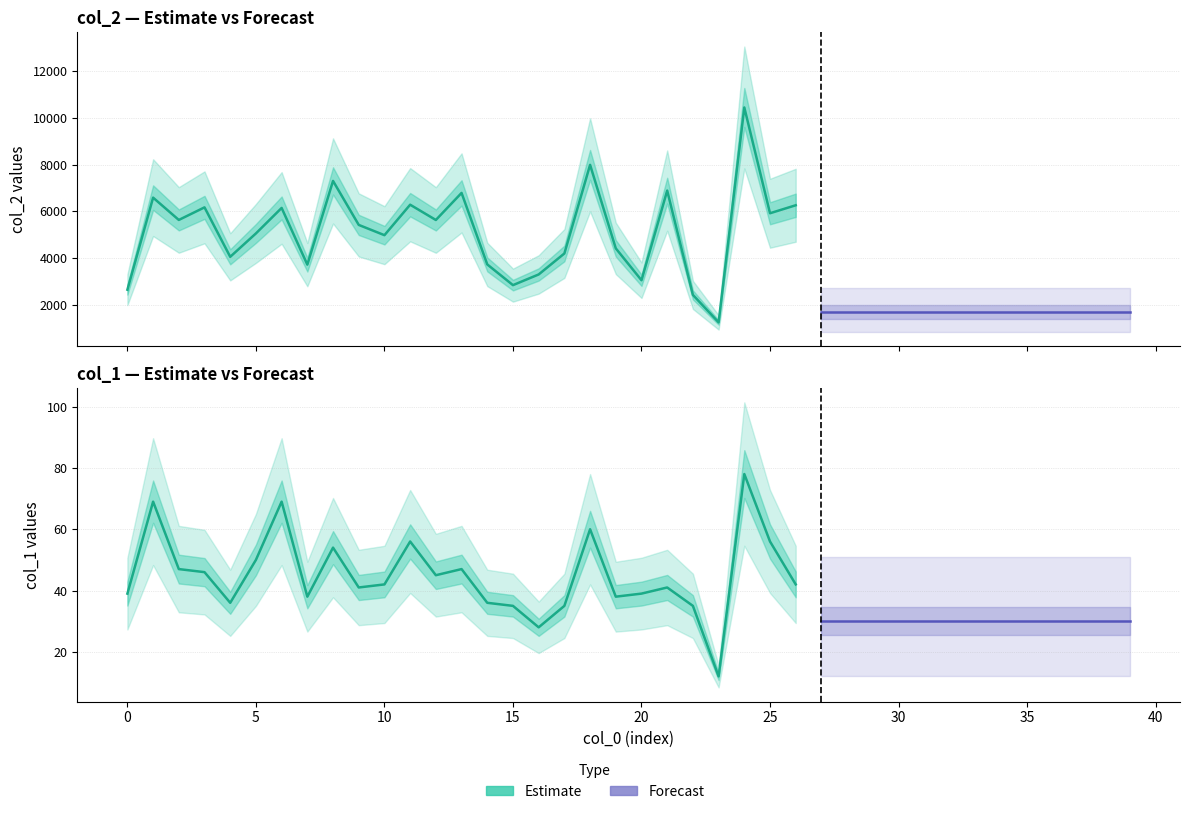

Where is col_2 nearest to the value 5841?

25